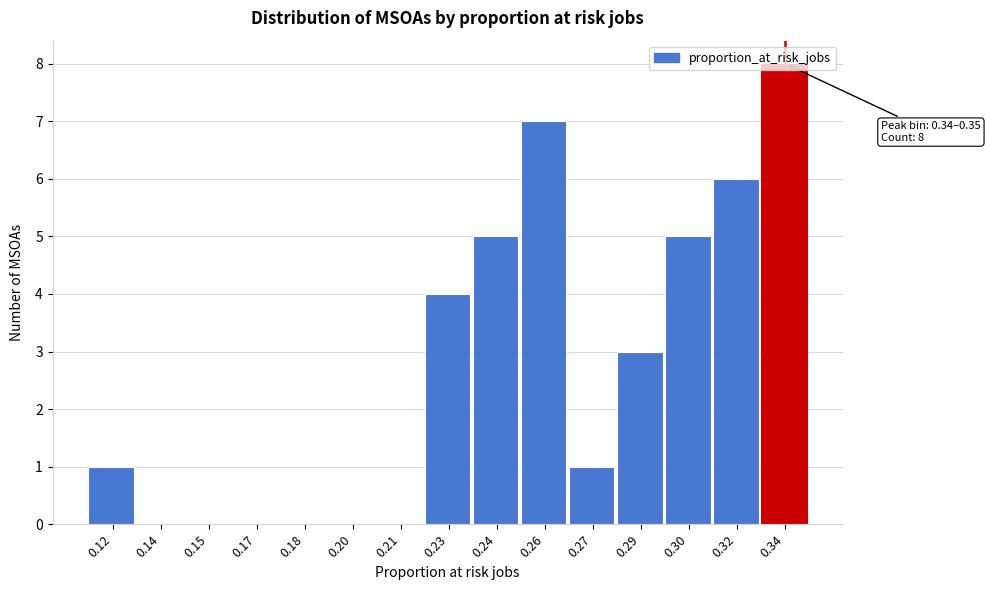

What is the sum of all values?

40